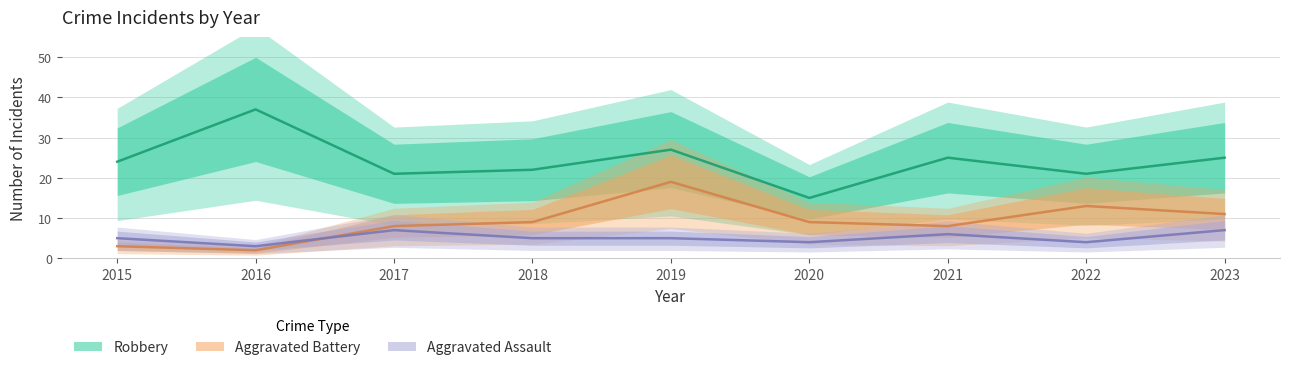

What is the maximum value shown in the chart?

37